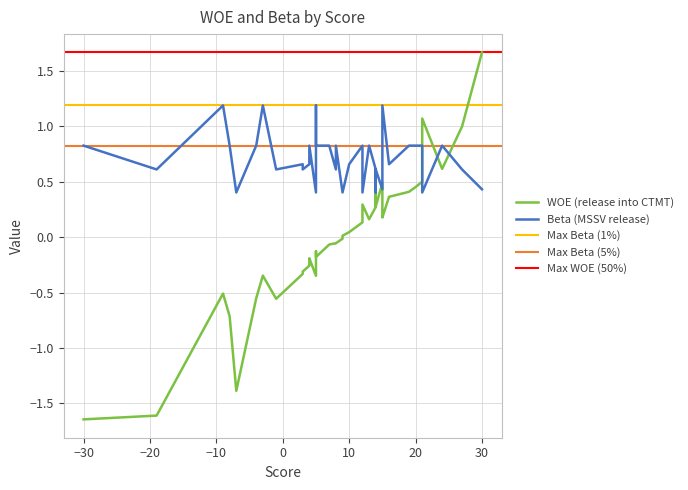

Rank the series by their average value, from lowest to highest.

woe, beta